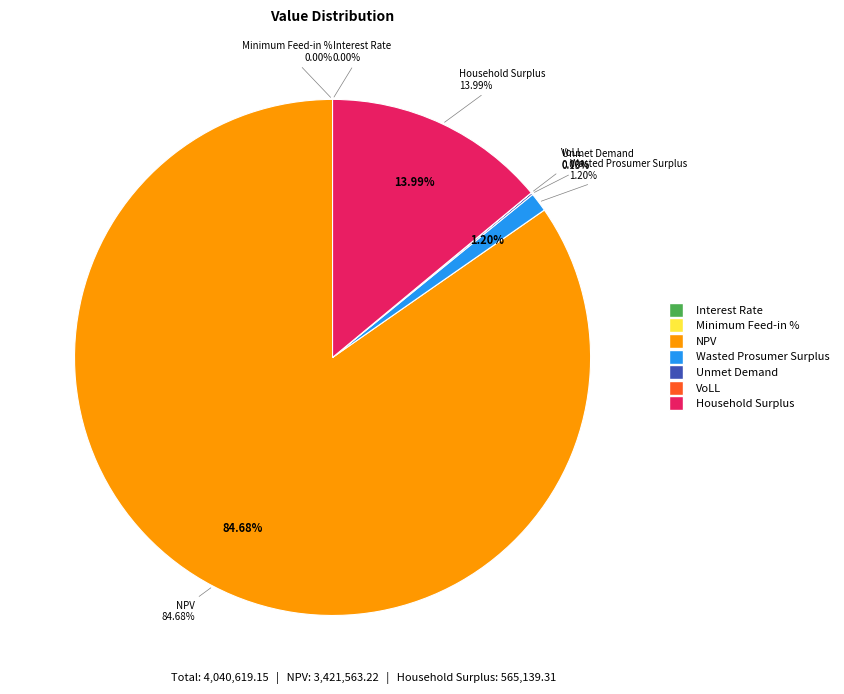

To the nearest percent, what is the difference between the largest and smallest slice percentages?

85%